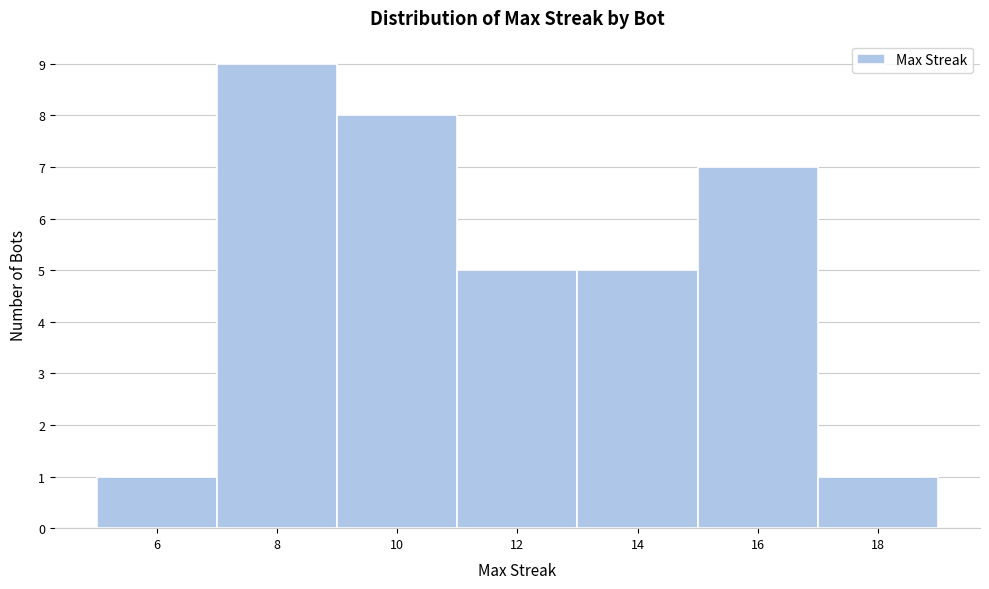

What is the height of the bar covering 17 to 19 on the x-axis? The values are not printed on the chart, so give them approximately, as read against the axis.

1